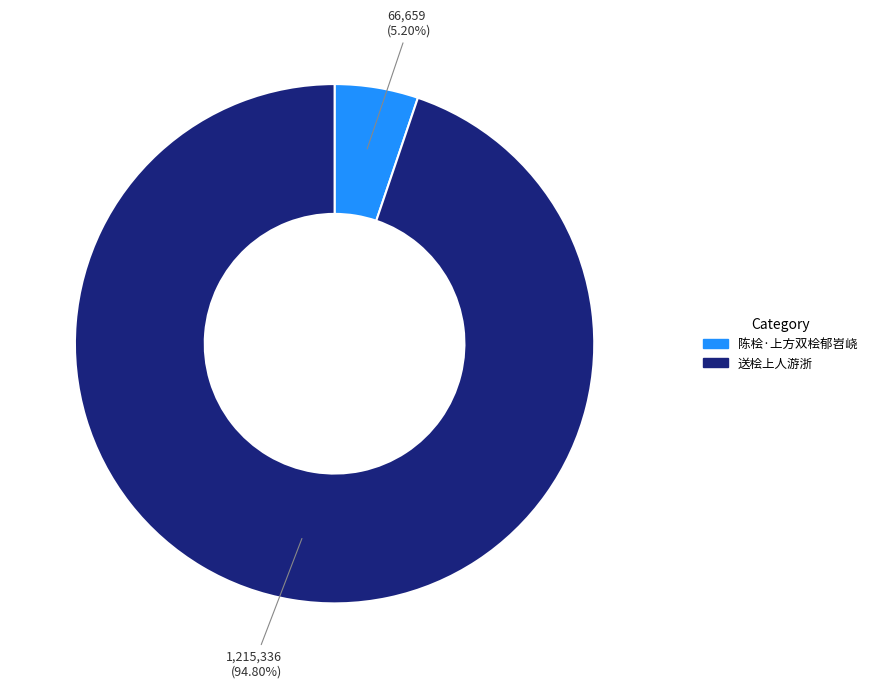

Is 送桧上人游浙 the majority of the pie?

Yes